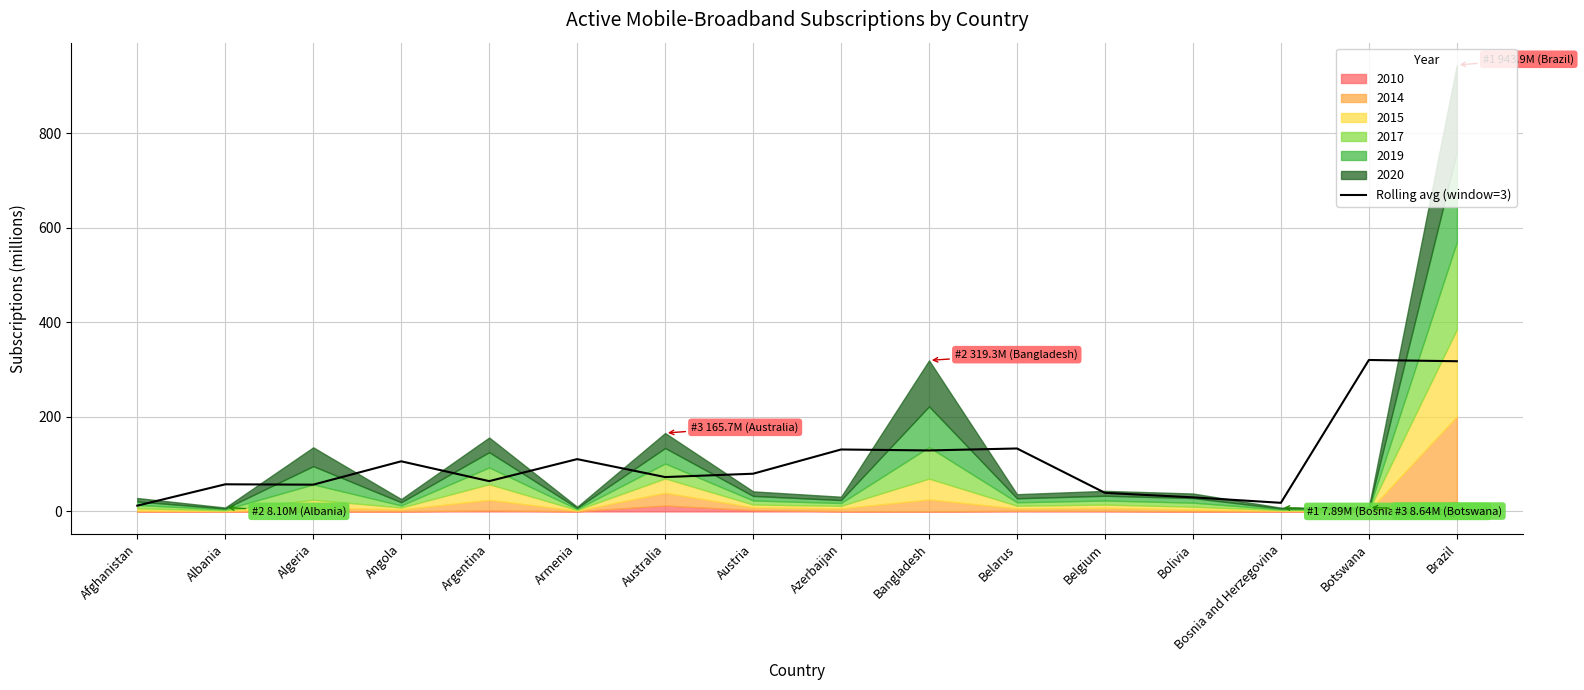

How many lines are shown in the chart?

1